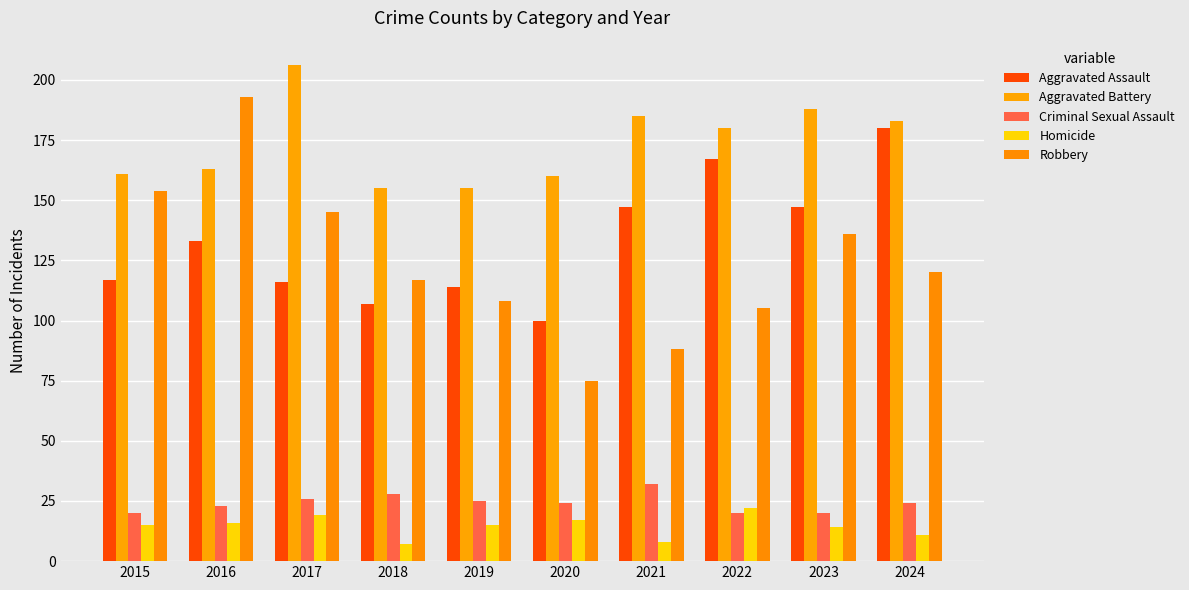

At which category does the chart reach its minimum across all series?

2018